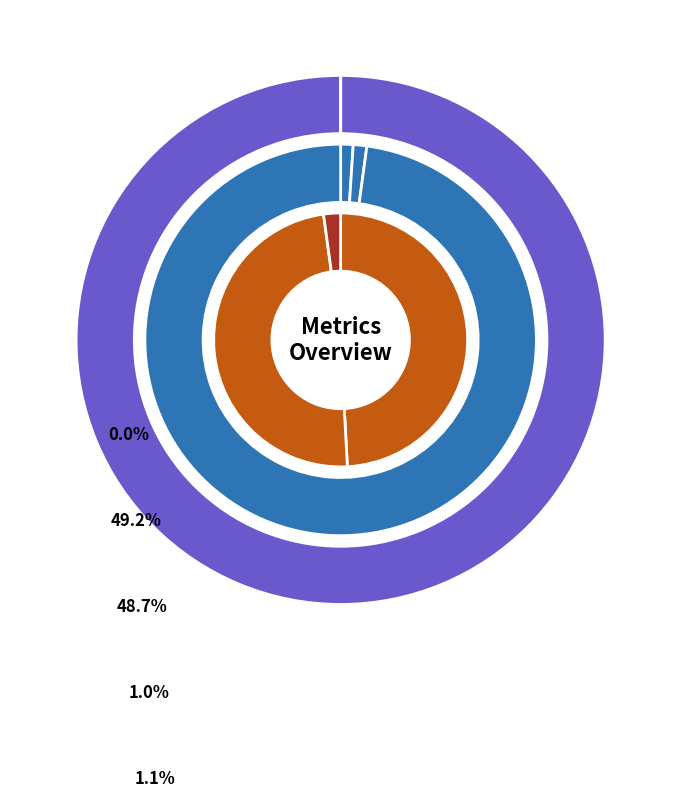

To the nearest percent, what is the combined percentage of MAPE and Training Time?

50%